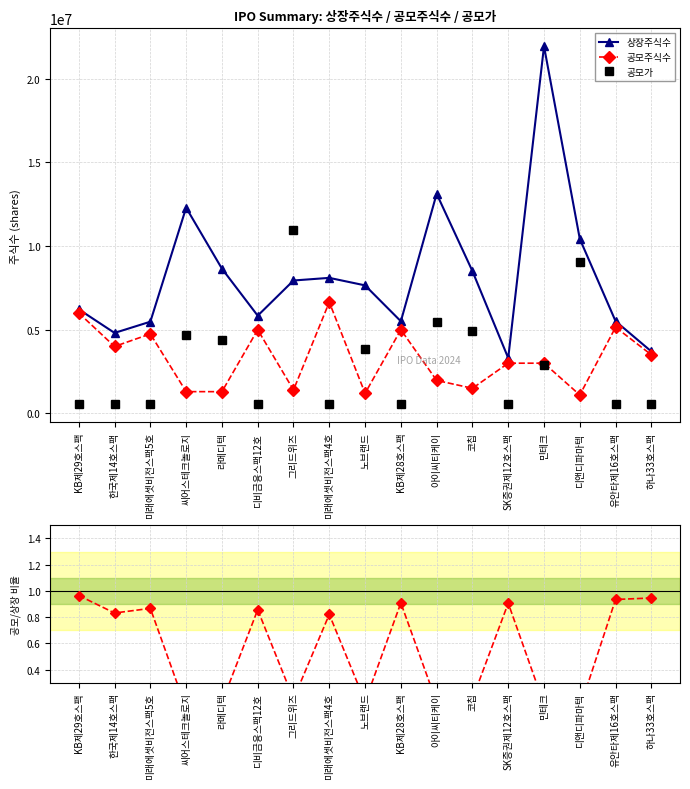

In 공모가, how many points are lower than both neighbors (excluding endpoints)?

4